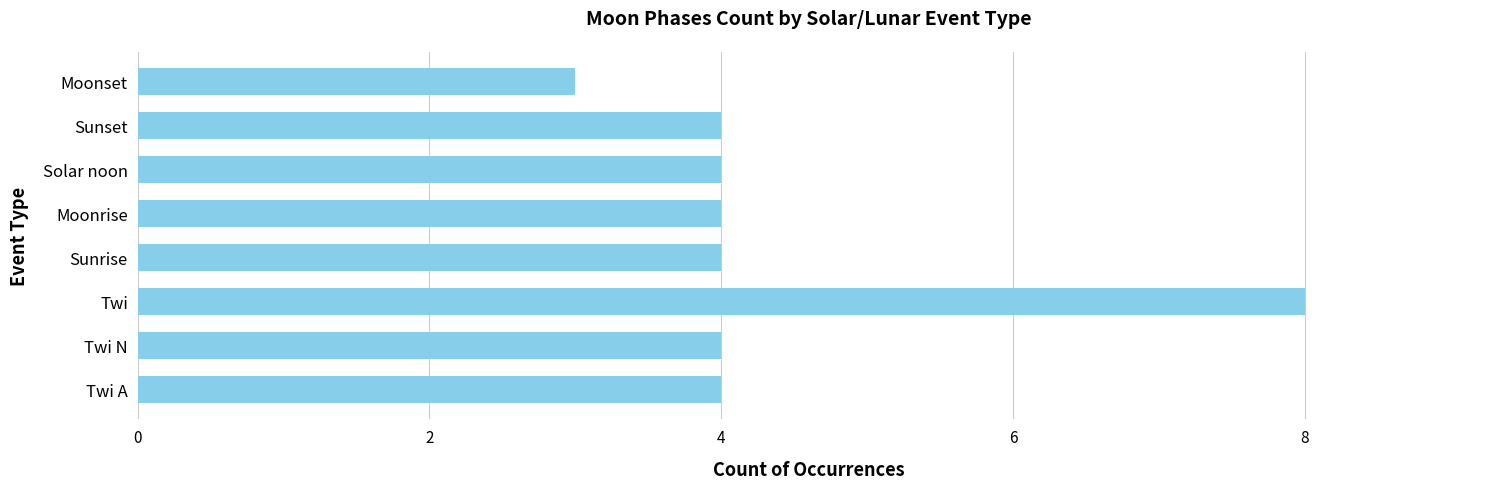

Reading bottom to top, what are all the values shown in this chart?

Twi A=4	Twi N=4	Twi=8	Sunrise=4	Moonrise=4	Solar noon=4	Sunset=4	Moonset=3